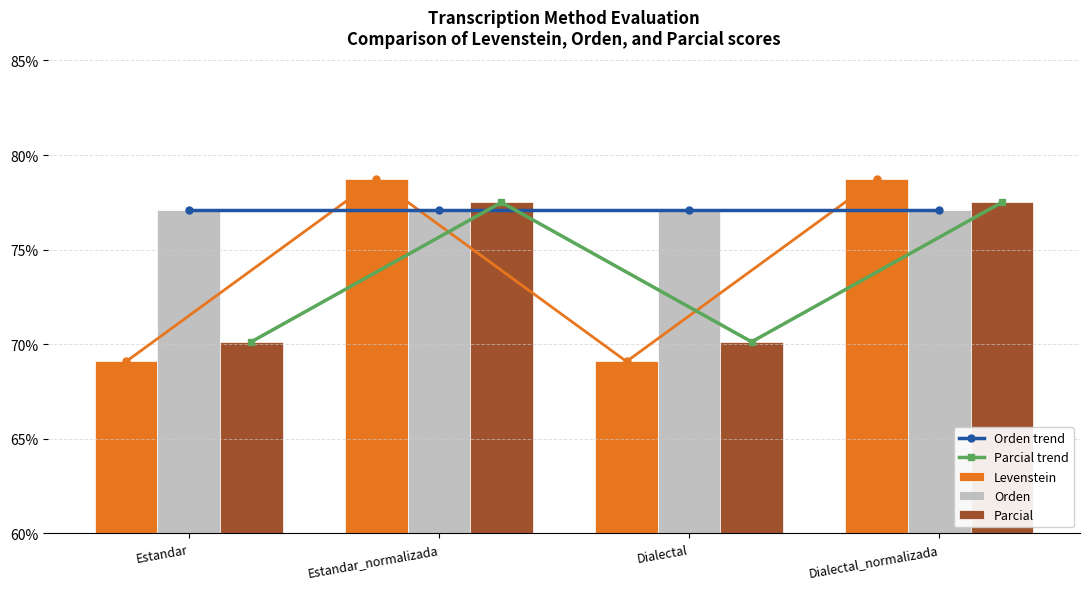

Reading left to right, list all the values displayed in this chart.

Orden trend: Estandar=77.1	Estandar_normalizada=77.1	Dialectal=77.1	Dialectal_normalizada=77.1
Parcial trend: Estandar=70.1	Estandar_normalizada=77.5	Dialectal=70.1	Dialectal_normalizada=77.5
Levenstein: Estandar=69.1	Estandar_normalizada=78.7	Dialectal=69.1	Dialectal_normalizada=78.7
Orden: Estandar=77.1	Estandar_normalizada=77.1	Dialectal=77.1	Dialectal_normalizada=77.1
Parcial: Estandar=70.1	Estandar_normalizada=77.5	Dialectal=70.1	Dialectal_normalizada=77.5